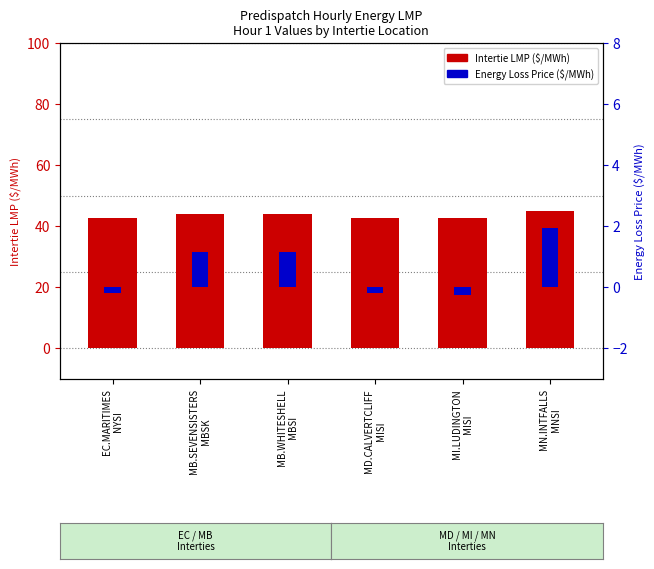

How many categories are shown in the chart?

6